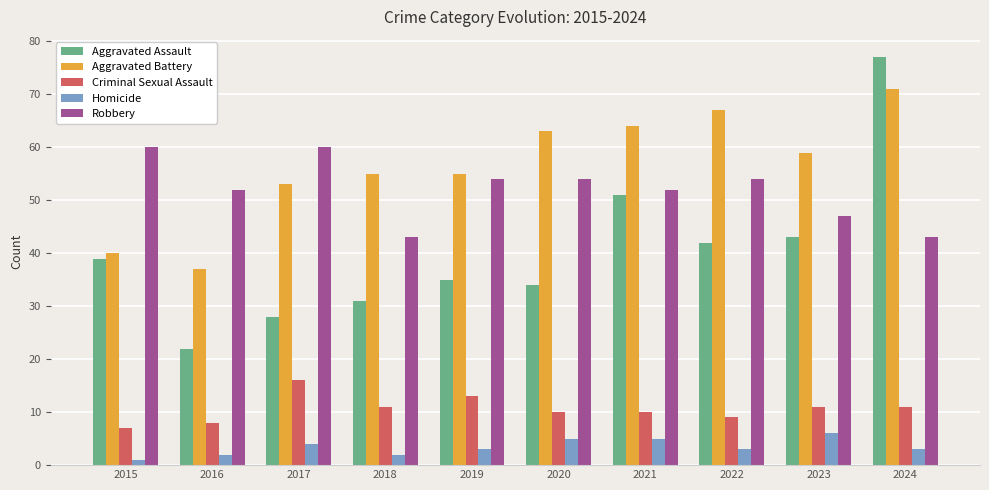

Is it true that Criminal Sexual Assault equals 13 at 2019?

True